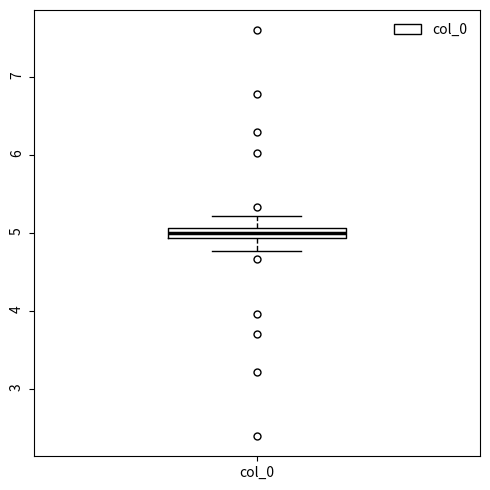

Where does the lower whisker of the box for col_0 end on the y-axis? The values are not printed on the chart, so give them approximately, as read against the axis.

4.8